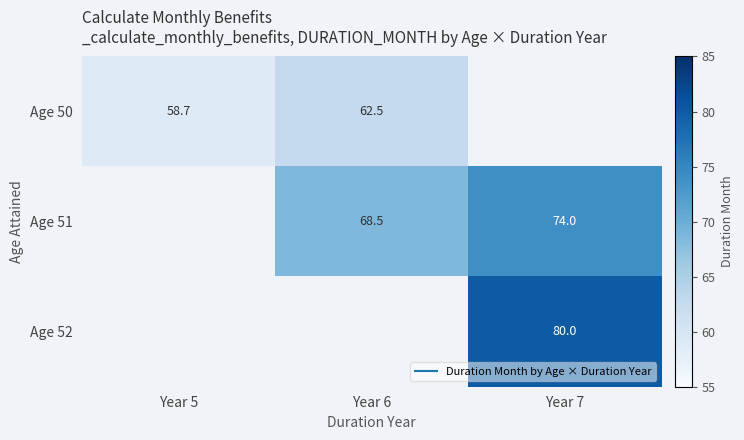

How many distinct data groups are displayed?

3